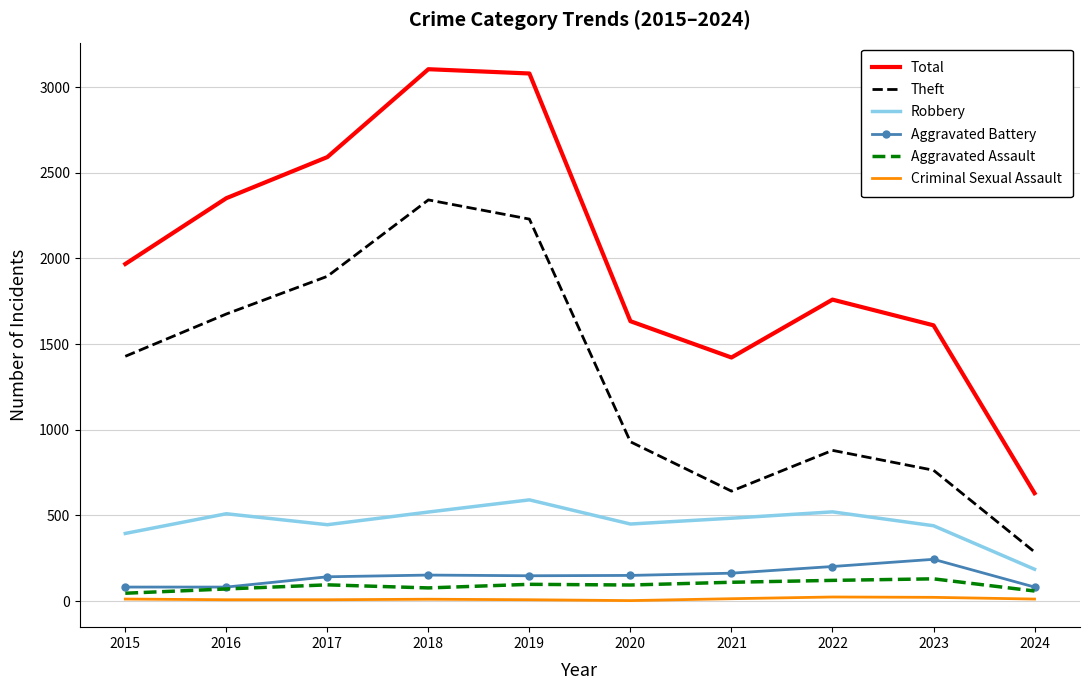

Which series has the largest range (max minus min)?

Total